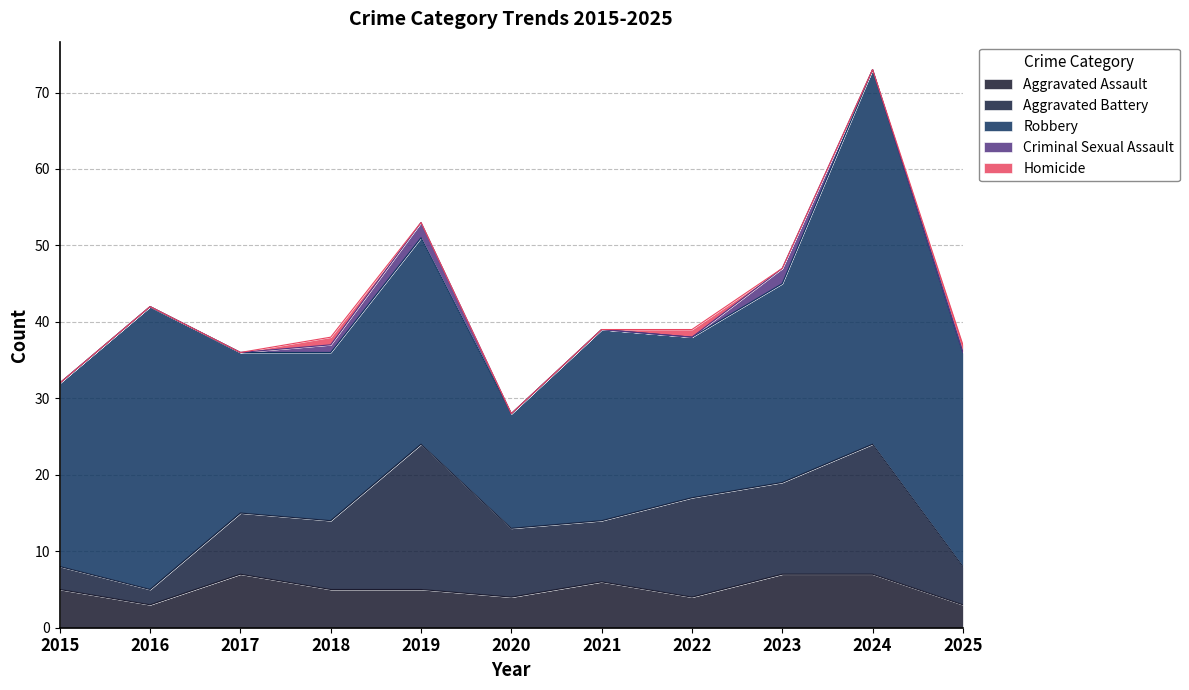

Does the chart display data point markers on the line(s)?

No